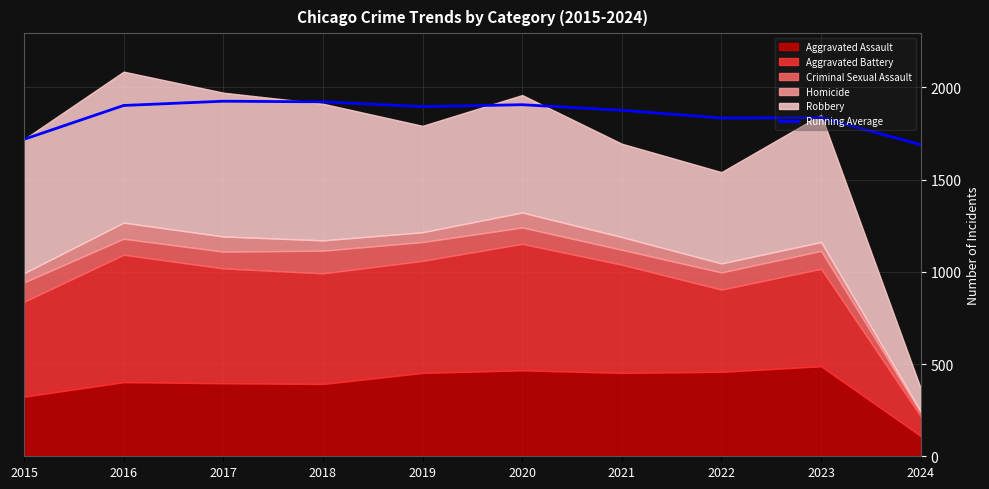

True or false: the data has more than 2 interior local peaks.

True